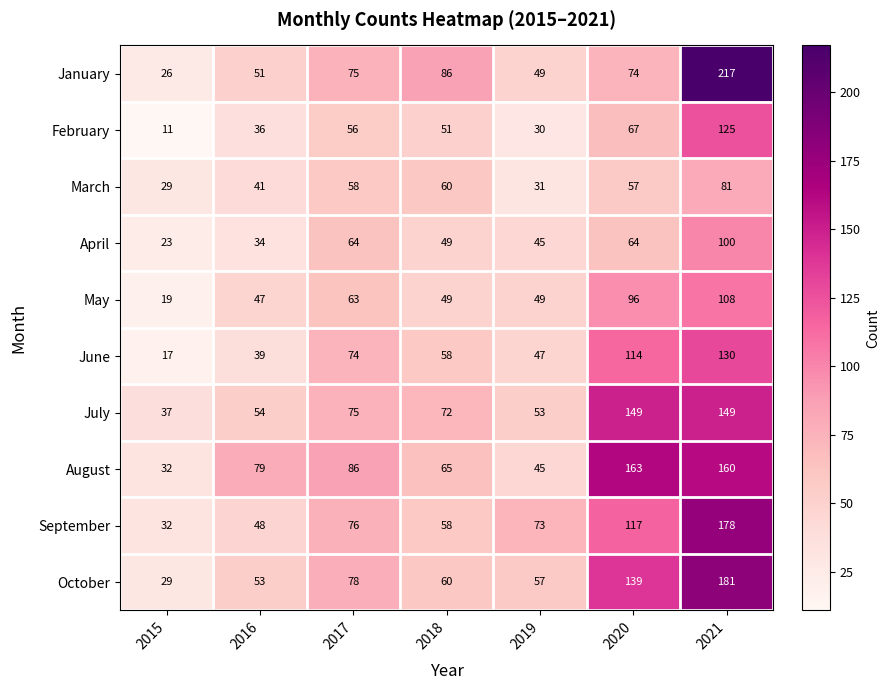

Between 2018 and 2020, which series saw the biggest shift?

August